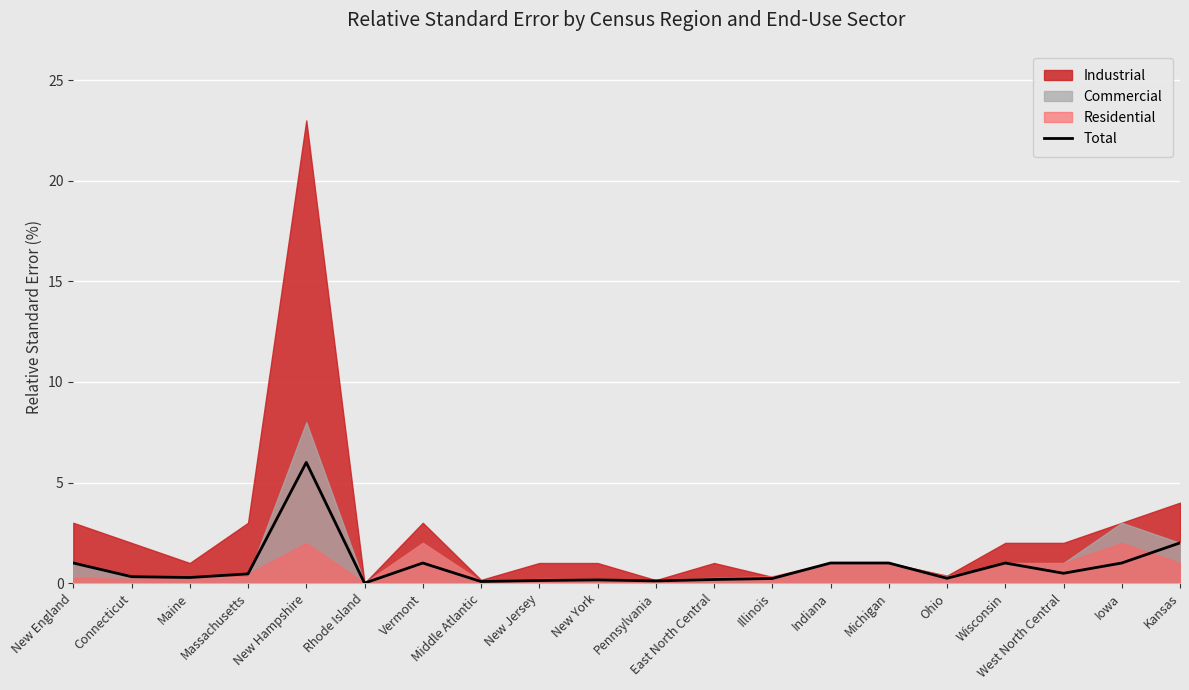

The value of Total at Wisconsin is 1.0. True or false?

True